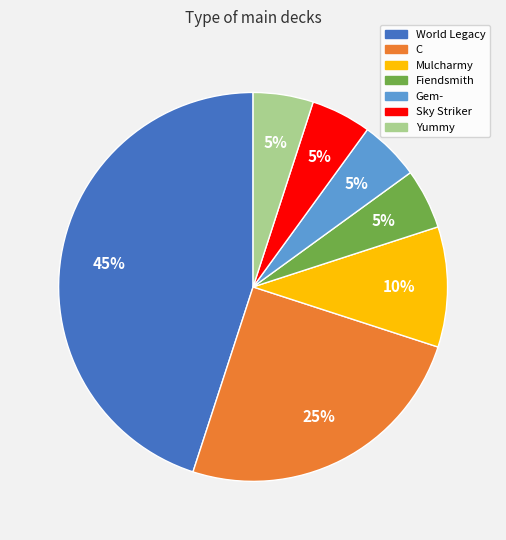

Is the sum of Gem- and Sky Striker greater than half?

No